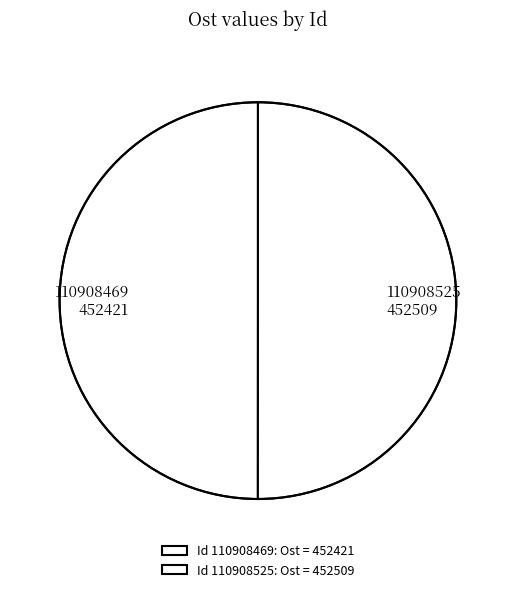

Count the number of slices in the pie.

2